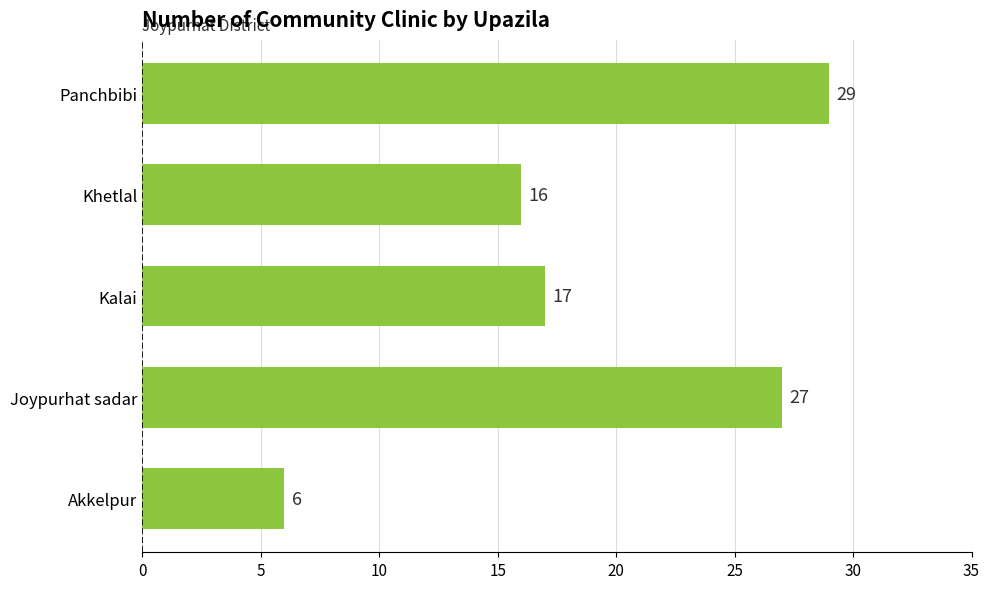

Between Joypurhat sadar and Kalai, which is larger?

Joypurhat sadar